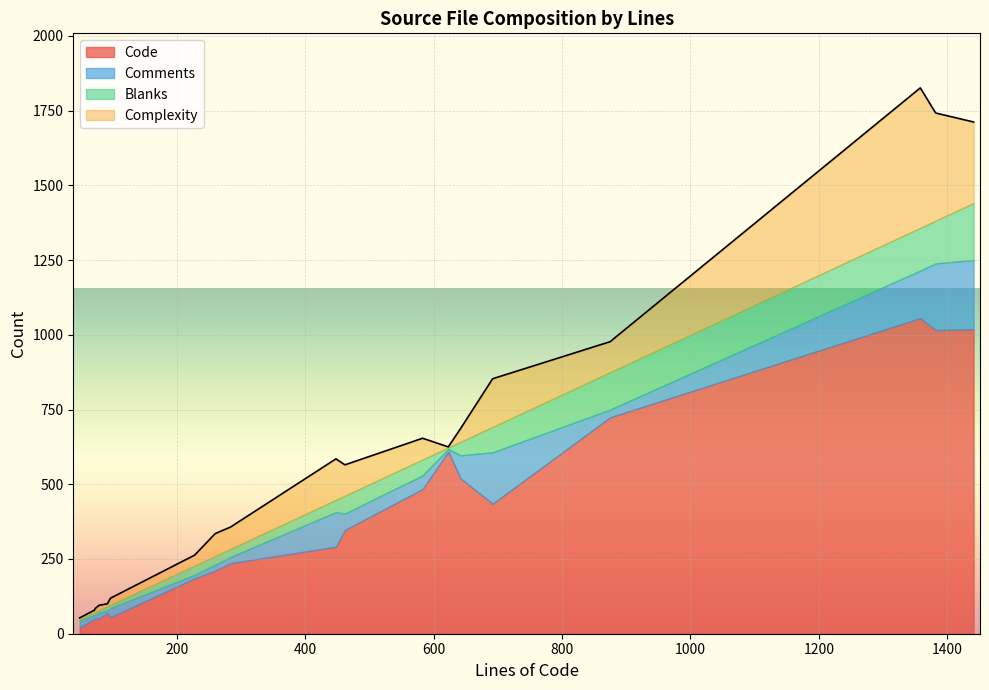

What is the maximum value for Code?

1056